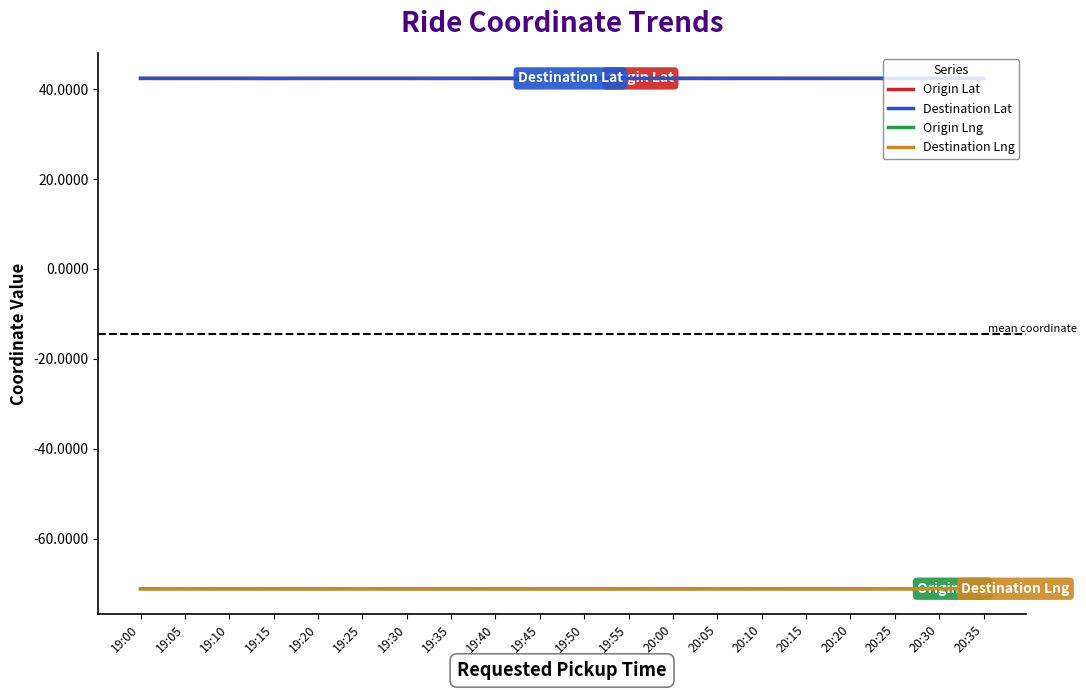

What value does the Origin Lat series have at 19:50?

42.4